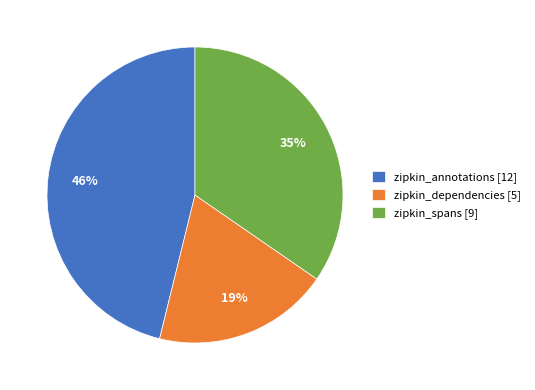

Which slice is the largest?

zipkin_annotations